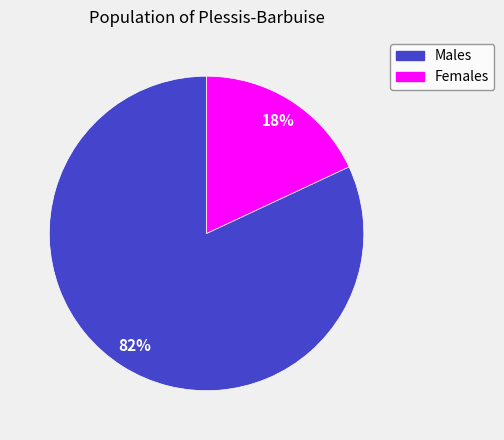

To the nearest percent, what is the difference between the largest and smallest slice percentages?

64%